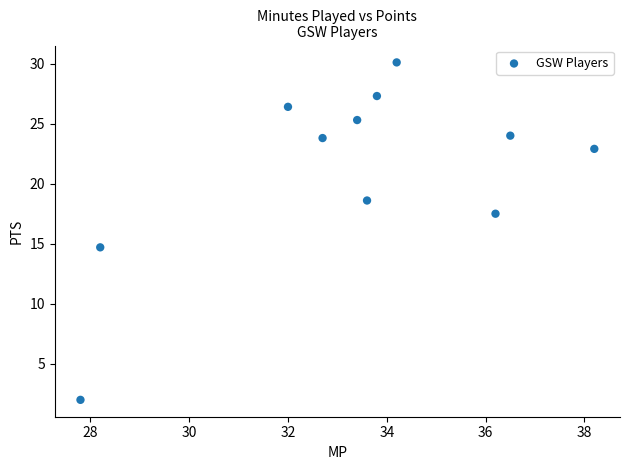

What is the range of X values (max minus min)?

10.4